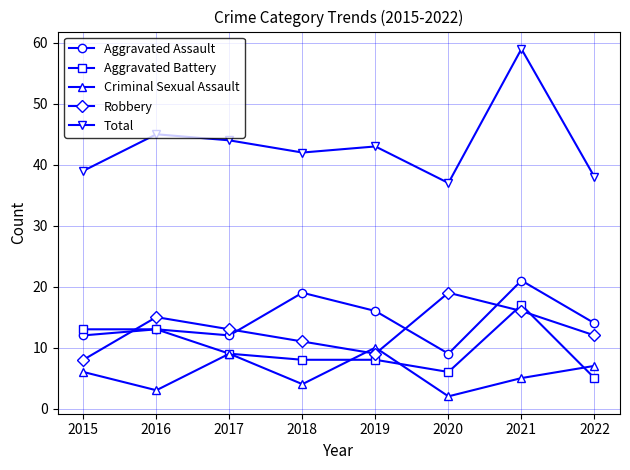

What is the smallest value displayed?

2